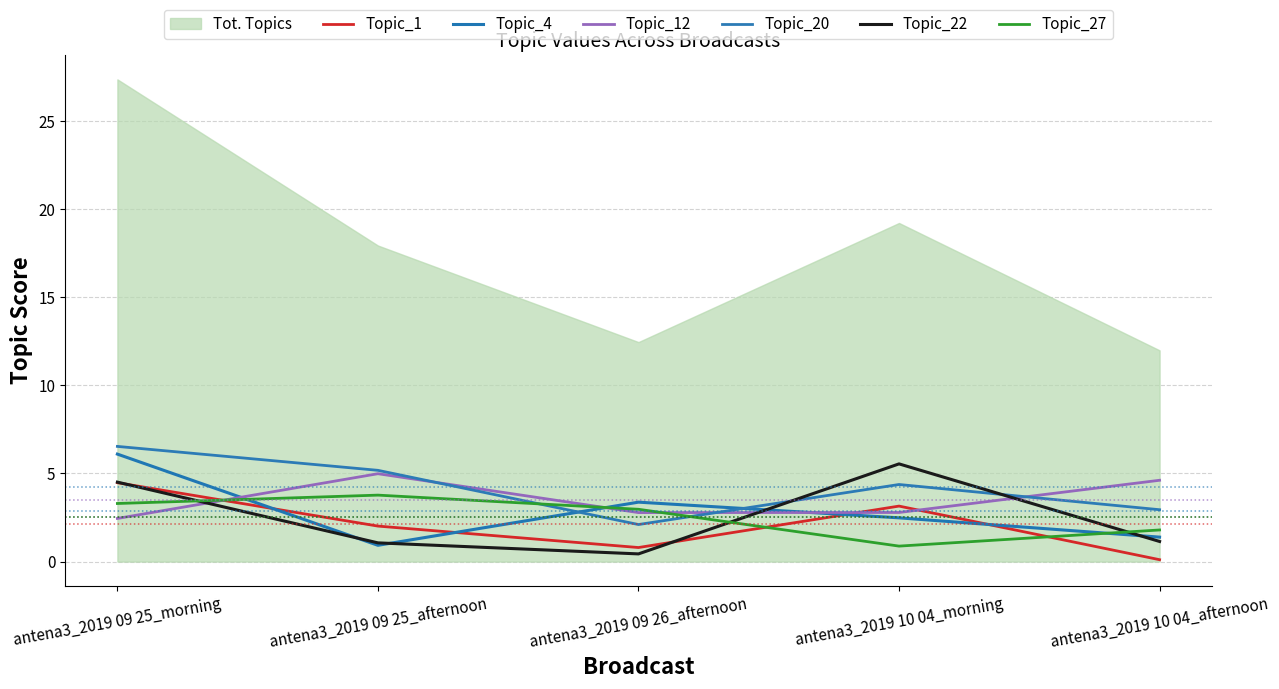

How many lines are shown in the chart?

6